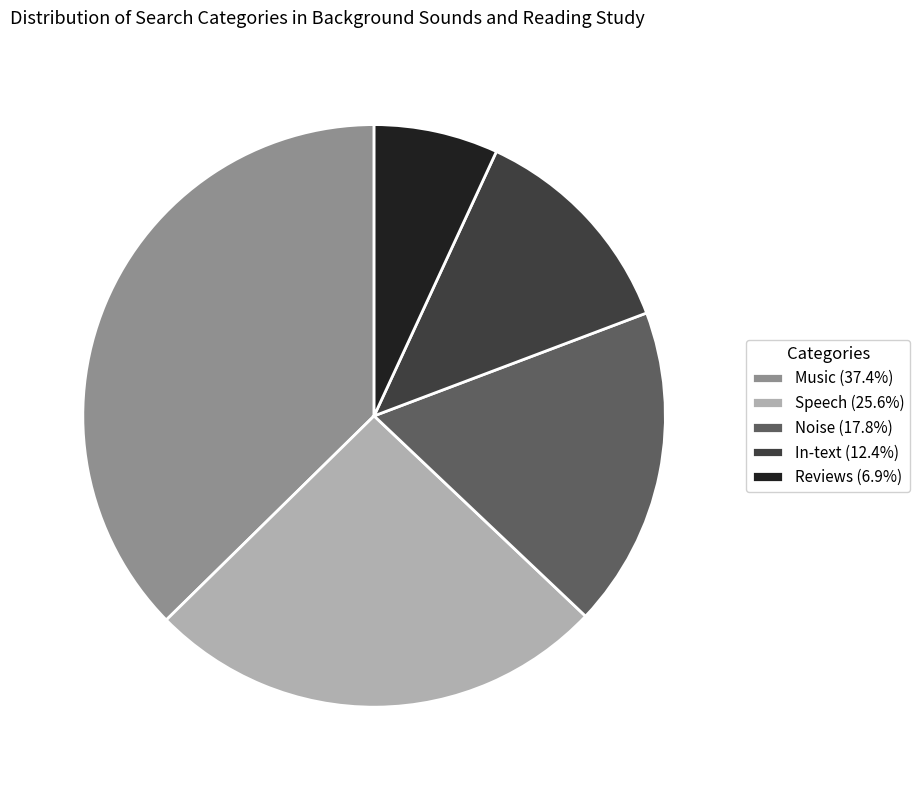

Is there a majority slice in this chart?

No